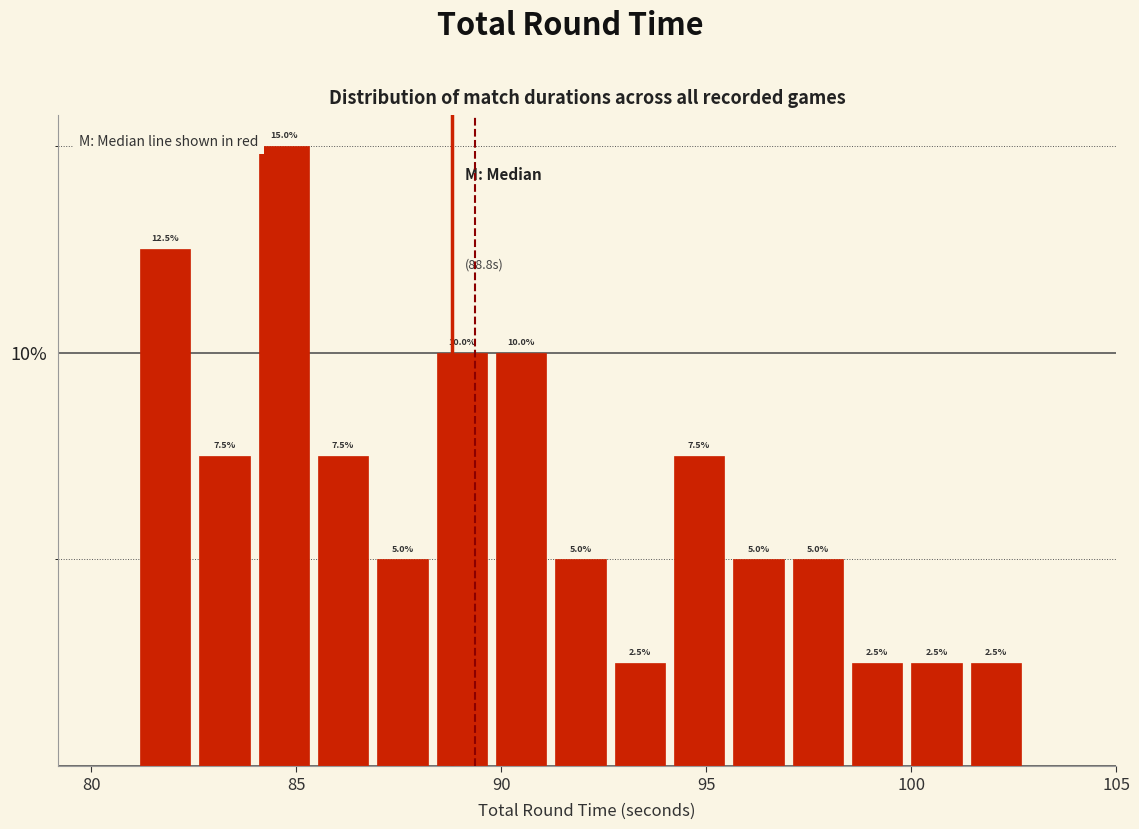

Around what value on the x-axis is the tallest bar? Give the approximate position of its centre, as read against the axis.

84.5